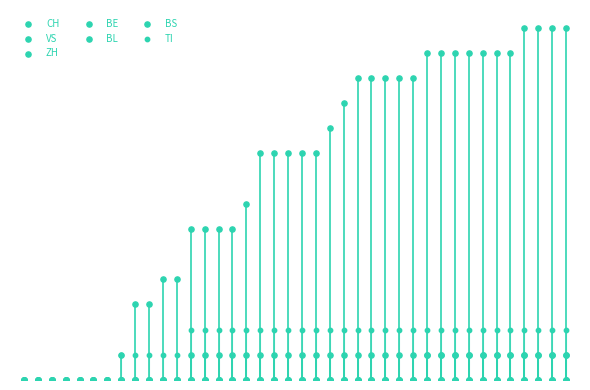

At how many categories does at least one series exceed 0?

33